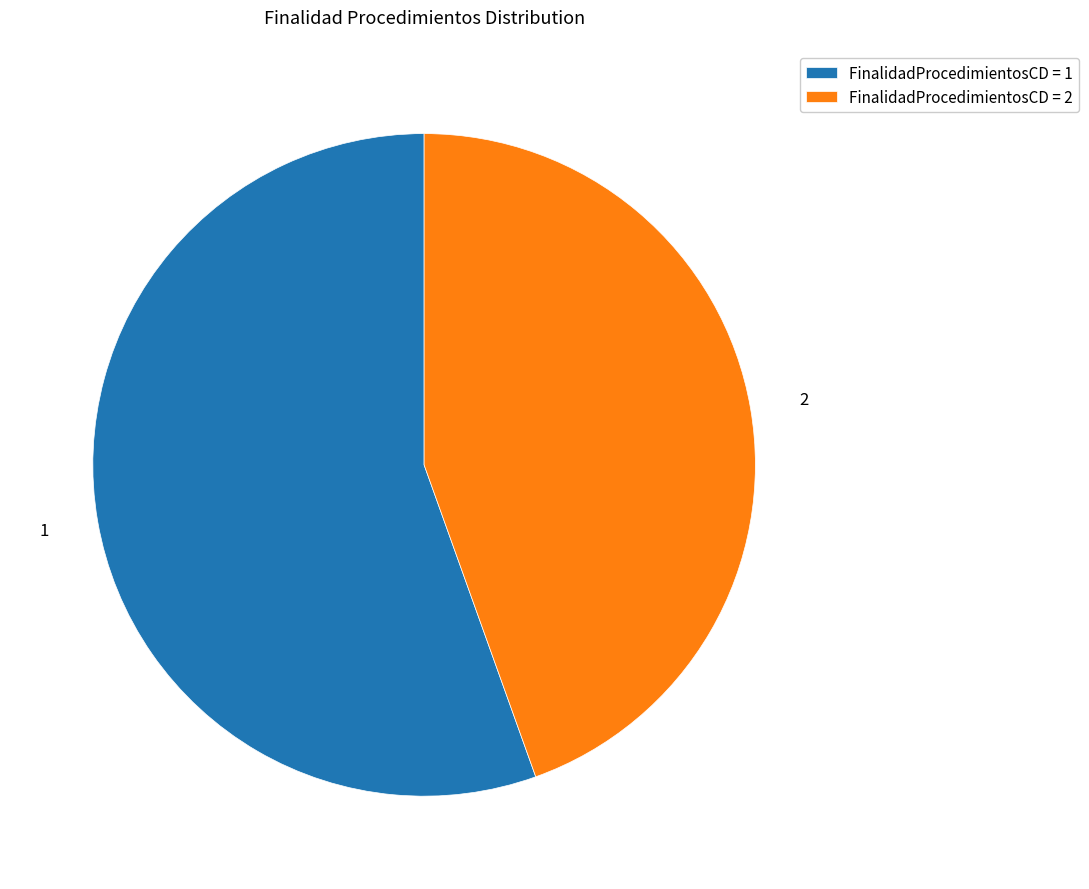

Rank the categories by value from lowest to highest.

FinalidadProcedimientosCD = 2, FinalidadProcedimientosCD = 1